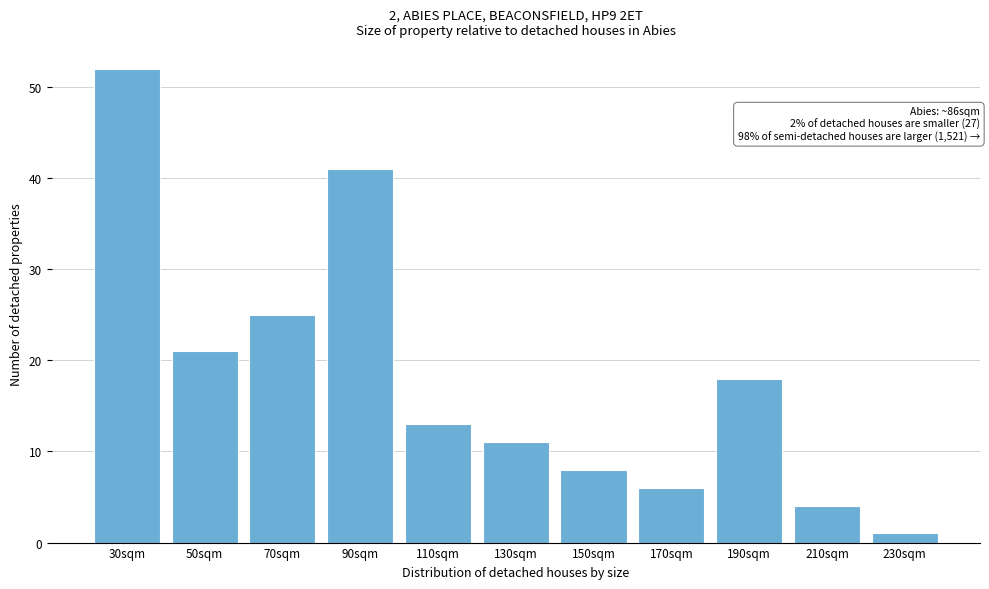

Reading right to left, transcribe all the data shown in this chart.

230sqm=1	210sqm=4	190sqm=18	170sqm=6	150sqm=8	130sqm=11	110sqm=13	90sqm=41	70sqm=25	50sqm=21	30sqm=52